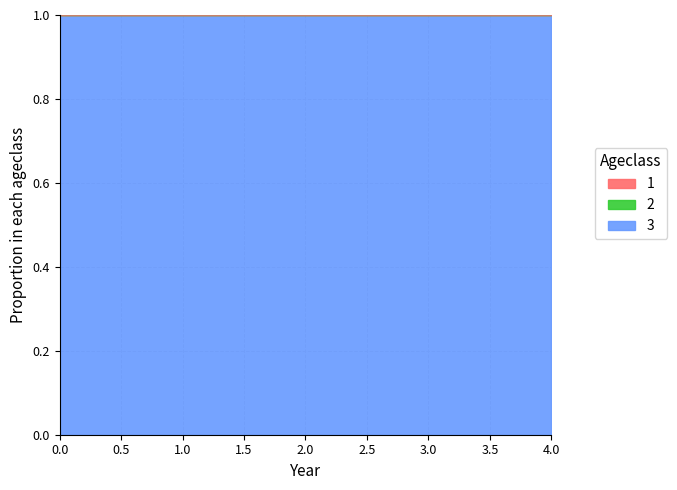

How many distinct data groups are displayed?

3